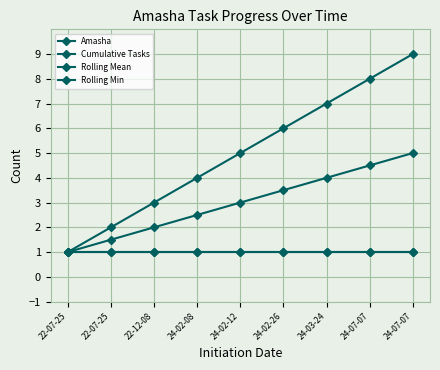

Reading left to right, what are all the values shown in this chart?

Amasha: 22-07-25=1.0	22-07-25=1.0	22-12-08=1.0	24-02-08=1.0	24-02-12=1.0	24-02-26=1.0	24-03-24=1.0	24-07-07=1.0	24-07-07=1.0
Cumulative Tasks: 22-07-25=1.0	22-07-25=2.0	22-12-08=3.0	24-02-08=4.0	24-02-12=5.0	24-02-26=6.0	24-03-24=7.0	24-07-07=8.0	24-07-07=9.0
Rolling Mean: 22-07-25=1.0	22-07-25=1.5	22-12-08=2.0	24-02-08=2.5	24-02-12=3.0	24-02-26=3.5	24-03-24=4.0	24-07-07=4.5	24-07-07=5.0
Rolling Min: 22-07-25=1.0	22-07-25=1.0	22-12-08=1.0	24-02-08=1.0	24-02-12=1.0	24-02-26=1.0	24-03-24=1.0	24-07-07=1.0	24-07-07=1.0